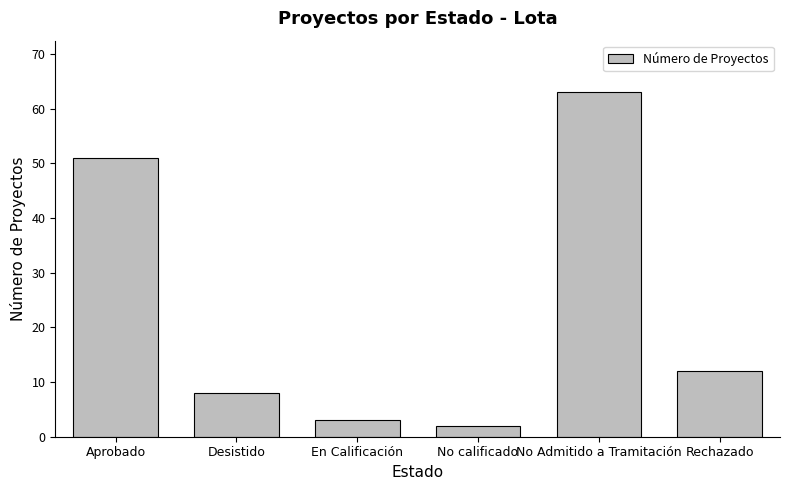

What is the difference between the values at Rechazado and Desistido?

4